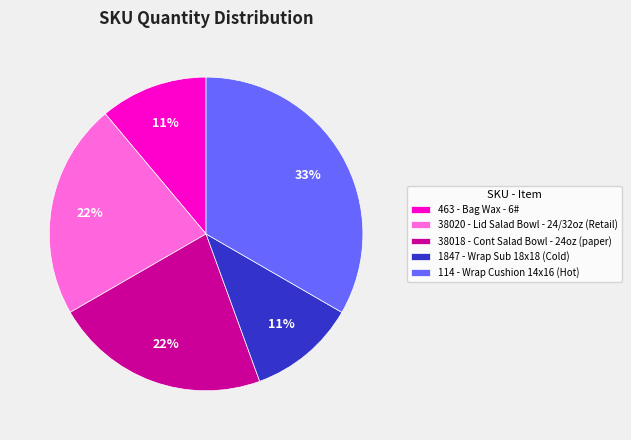

Approximately how many times larger is the value at 38018 - Cont Salad Bowl - 24oz (paper) compared to 38020 - Lid Salad Bowl - 24/32oz (Retail)?

1.0